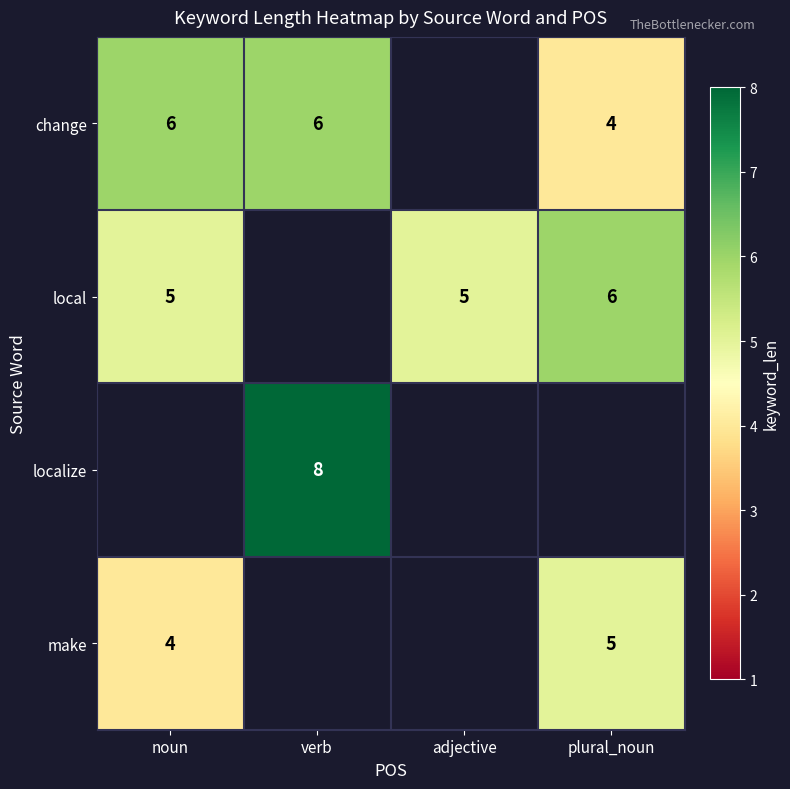

Is the value of local at plural_noun greater than the value of make at noun?

Yes